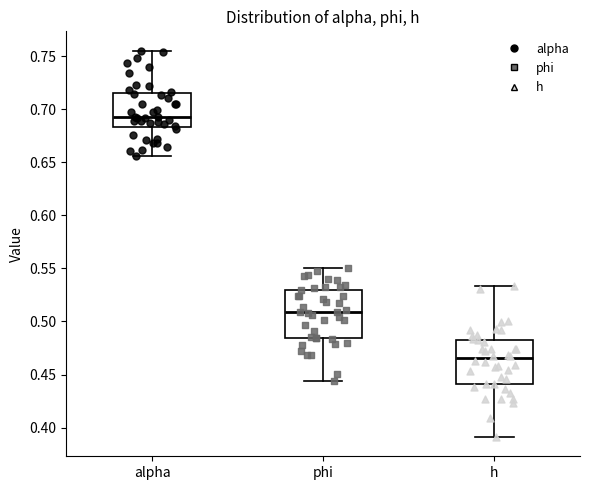

Which box's median line is the lowest?

h